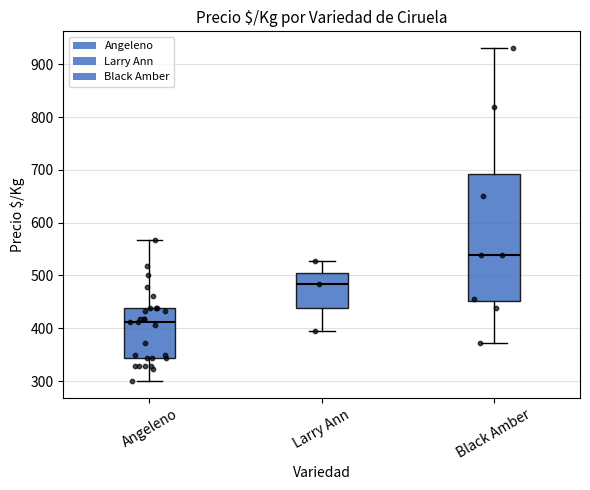

Where does the upper whisker of the box for Black Amber end on the y-axis? The values are not printed on the chart, so give them approximately, as read against the axis.

930